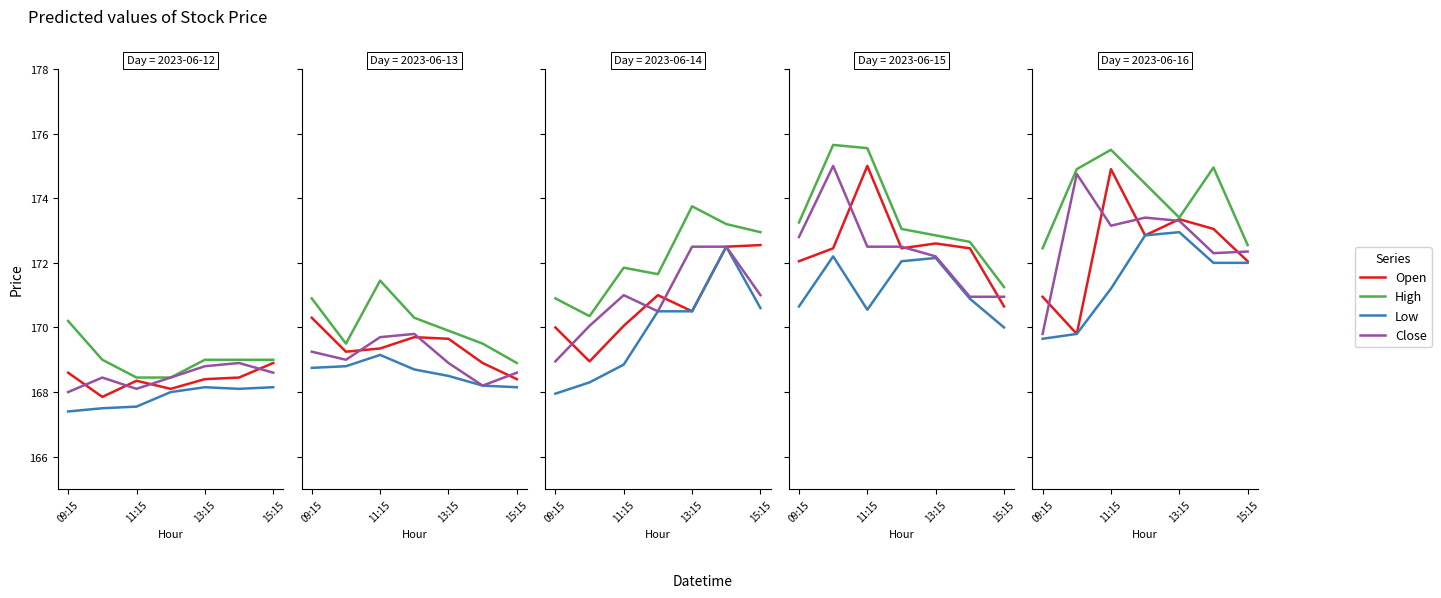

How many lines are shown in the chart?

4